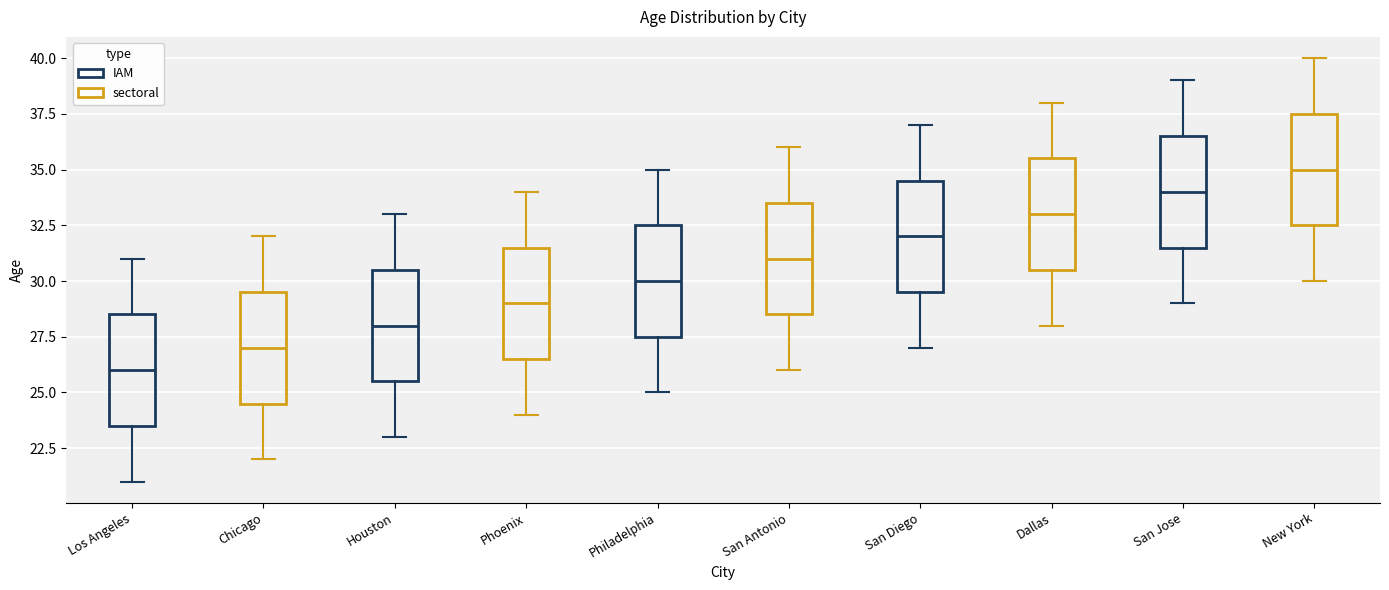

Which box has the lowest median line?

Los Angeles